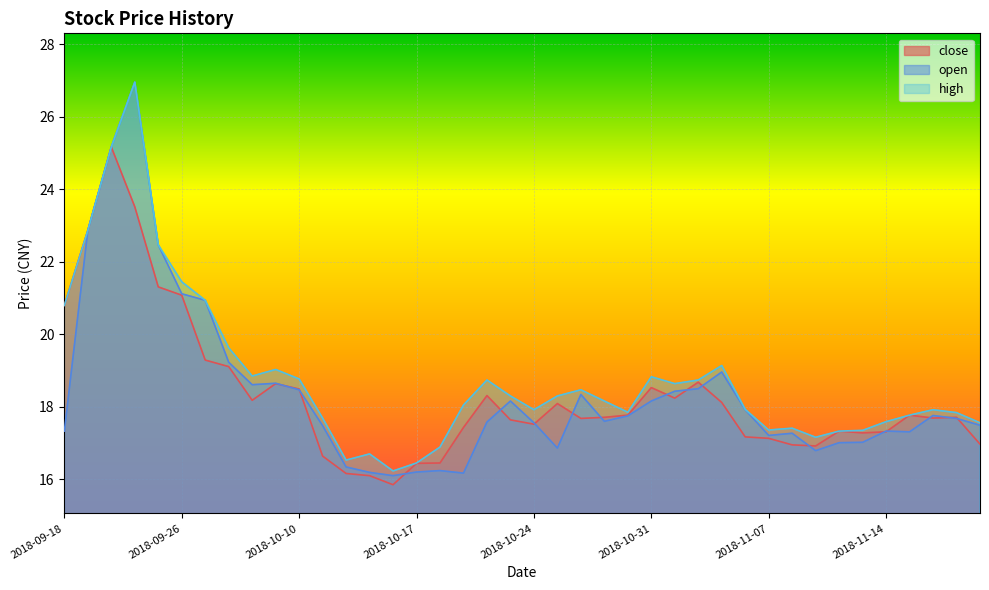

Reading left to right, list all the values displayed in this chart.

close: 2018-09-18=20.8	2018-09-19=22.9	2018-09-20=25.2	2018-09-21=23.5	2018-09-25=21.3	2018-09-26=21.1	2018-09-27=19.3	2018-09-28=19.1	2018-10-08=18.2	2018-10-09=18.6	2018-10-10=18.5	2018-10-11=16.6	2018-10-12=16.2	2018-10-15=16.1	2018-10-16=15.8	2018-10-17=16.4	2018-10-18=16.4	2018-10-19=17.4	2018-10-22=18.3	2018-10-23=17.6	2018-10-24=17.5	2018-10-25=18.1	2018-10-26=17.7	2018-10-29=17.7	2018-10-30=17.8	2018-10-31=18.5	2018-11-01=18.2	2018-11-02=18.7	2018-11-05=18.1	2018-11-06=17.2	2018-11-07=17.1	2018-11-08=16.9	2018-11-09=16.9	2018-11-12=17.3	2018-11-13=17.3	2018-11-14=17.3	2018-11-15=17.8	2018-11-16=17.7	2018-11-19=17.7	2018-11-20=17.0
open: 2018-09-18=17.3	2018-09-19=22.9	2018-09-20=25.2	2018-09-21=27.0	2018-09-25=22.5	2018-09-26=21.1	2018-09-27=20.9	2018-09-28=19.2	2018-10-08=18.6	2018-10-09=18.6	2018-10-10=18.5	2018-10-11=17.5	2018-10-12=16.3	2018-10-15=16.2	2018-10-16=16.1	2018-10-17=16.2	2018-10-18=16.2	2018-10-19=16.2	2018-10-22=17.6	2018-10-23=18.2	2018-10-24=17.6	2018-10-25=16.9	2018-10-26=18.3	2018-10-29=17.6	2018-10-30=17.8	2018-10-31=18.2	2018-11-01=18.4	2018-11-02=18.5	2018-11-05=19.0	2018-11-06=17.9	2018-11-07=17.2	2018-11-08=17.3	2018-11-09=16.8	2018-11-12=17.0	2018-11-13=17.0	2018-11-14=17.3	2018-11-15=17.3	2018-11-16=17.8	2018-11-19=17.7	2018-11-20=17.5
high: 2018-09-18=20.8	2018-09-19=22.9	2018-09-20=25.2	2018-09-21=27.0	2018-09-25=22.5	2018-09-26=21.4	2018-09-27=20.9	2018-09-28=19.6	2018-10-08=18.9	2018-10-09=19.0	2018-10-10=18.8	2018-10-11=17.7	2018-10-12=16.5	2018-10-15=16.7	2018-10-16=16.2	2018-10-17=16.4	2018-10-18=16.9	2018-10-19=18.1	2018-10-22=18.7	2018-10-23=18.3	2018-10-24=17.9	2018-10-25=18.3	2018-10-26=18.5	2018-10-29=18.2	2018-10-30=17.9	2018-10-31=18.8	2018-11-01=18.6	2018-11-02=18.7	2018-11-05=19.1	2018-11-06=17.9	2018-11-07=17.4	2018-11-08=17.4	2018-11-09=17.2	2018-11-12=17.3	2018-11-13=17.4	2018-11-14=17.6	2018-11-15=17.8	2018-11-16=17.9	2018-11-19=17.8	2018-11-20=17.6